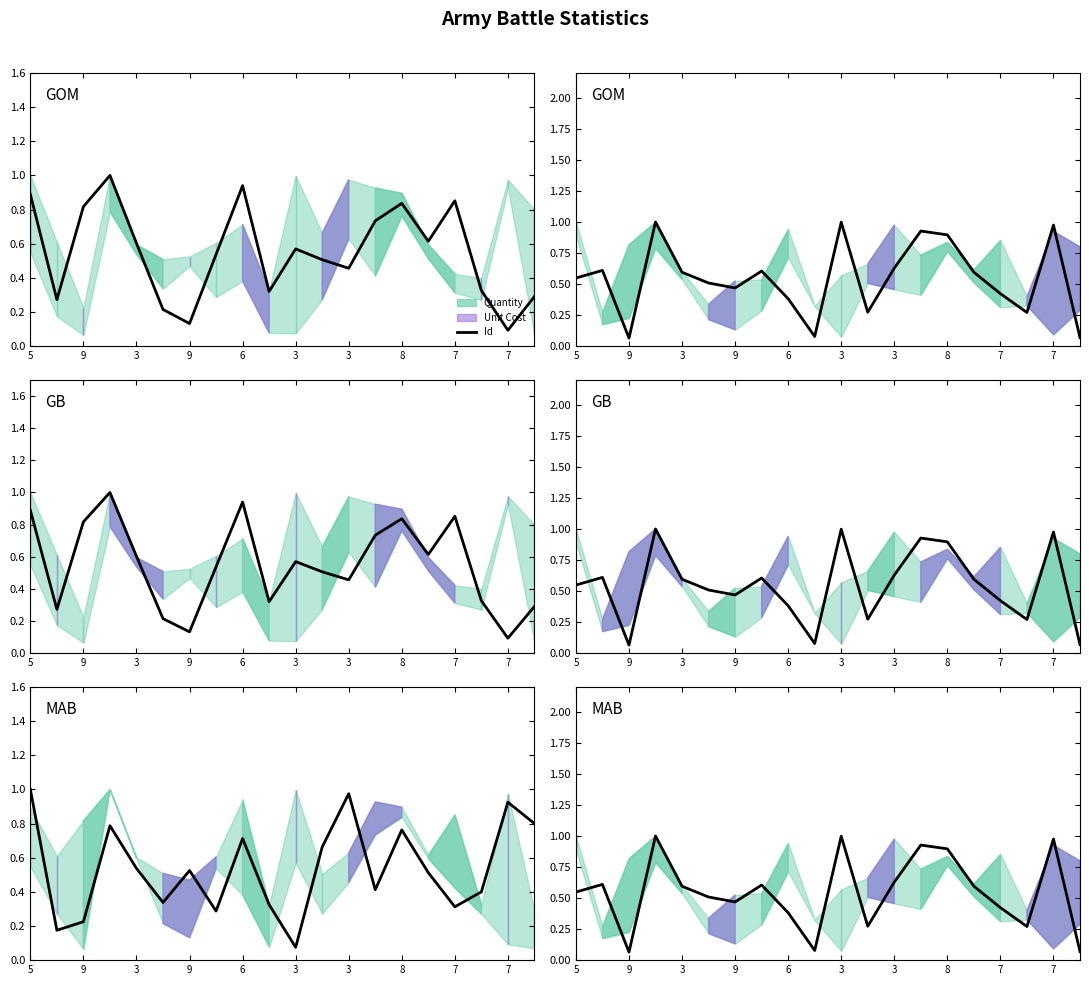

Is it true that the value at 7 is 0.2?

False